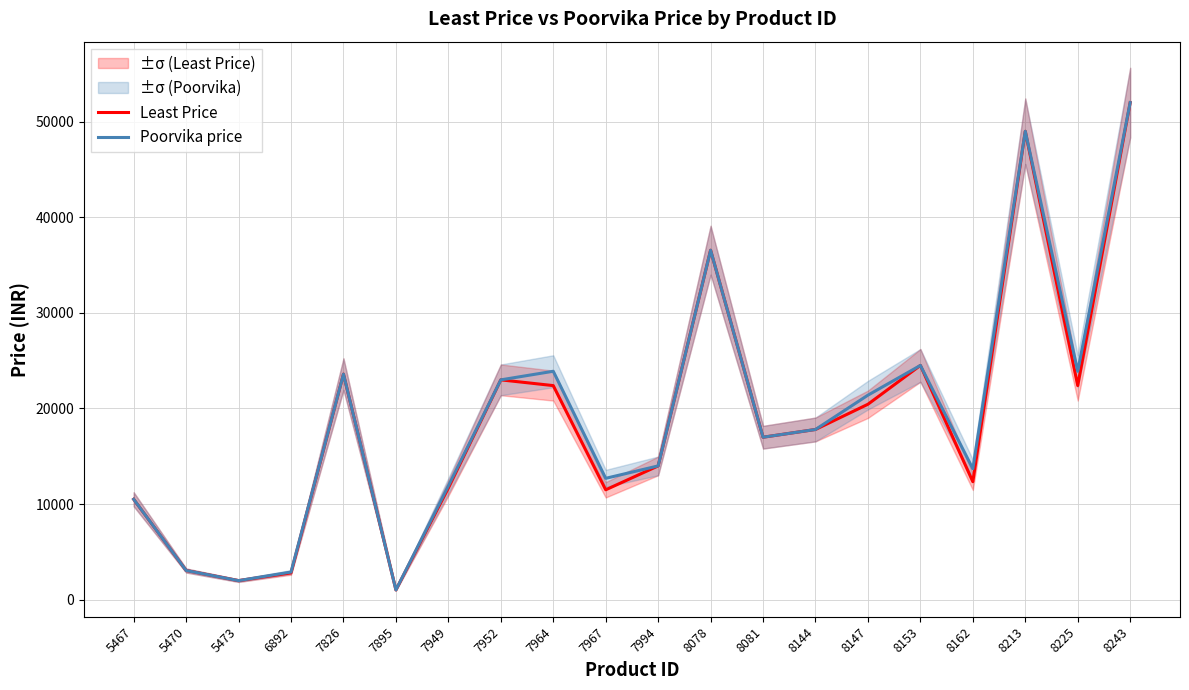

What is the value of the Least Price point at the 2nd from the left?

3050